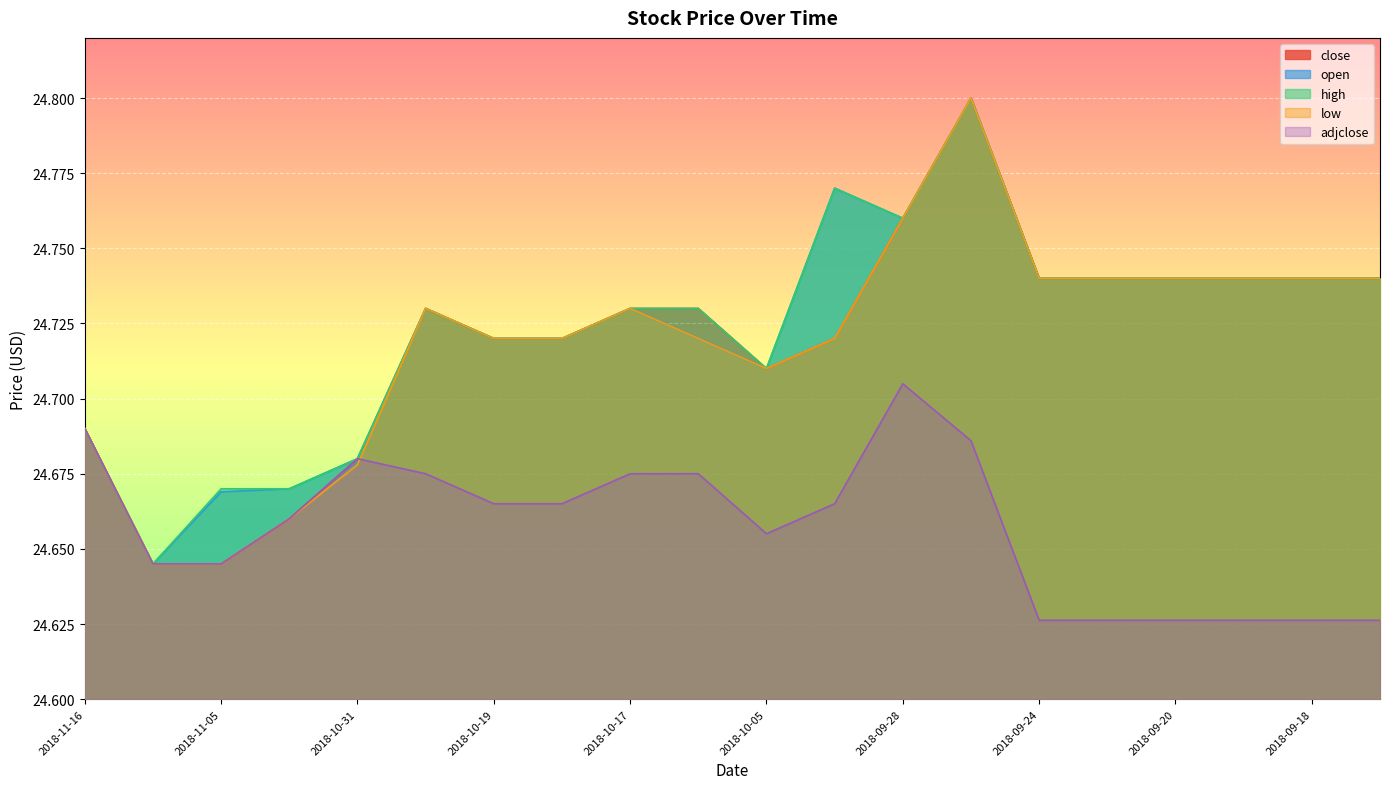

Reading left to right, transcribe all the data shown in this chart.

close: 2018-11-16=24.7	2018-11-09=24.6	2018-11-05=24.6	2018-11-02=24.7	2018-10-31=24.7	2018-10-26=24.7	2018-10-19=24.7	2018-10-18=24.7	2018-10-17=24.7	2018-10-11=24.7	2018-10-05=24.7	2018-10-02=24.7	2018-09-28=24.8	2018-09-25=24.8	2018-09-24=24.7	2018-09-21=24.7	2018-09-20=24.7	2018-09-19=24.7	2018-09-18=24.7	2018-09-17=24.7
open: 2018-11-16=24.7	2018-11-09=24.6	2018-11-05=24.7	2018-11-02=24.7	2018-10-31=24.7	2018-10-26=24.7	2018-10-19=24.7	2018-10-18=24.7	2018-10-17=24.7	2018-10-11=24.7	2018-10-05=24.7	2018-10-02=24.8	2018-09-28=24.8	2018-09-25=24.8	2018-09-24=24.7	2018-09-21=24.7	2018-09-20=24.7	2018-09-19=24.7	2018-09-18=24.7	2018-09-17=24.7
high: 2018-11-16=24.7	2018-11-09=24.6	2018-11-05=24.7	2018-11-02=24.7	2018-10-31=24.7	2018-10-26=24.7	2018-10-19=24.7	2018-10-18=24.7	2018-10-17=24.7	2018-10-11=24.7	2018-10-05=24.7	2018-10-02=24.8	2018-09-28=24.8	2018-09-25=24.8	2018-09-24=24.7	2018-09-21=24.7	2018-09-20=24.7	2018-09-19=24.7	2018-09-18=24.7	2018-09-17=24.7
low: 2018-11-16=24.7	2018-11-09=24.6	2018-11-05=24.6	2018-11-02=24.7	2018-10-31=24.7	2018-10-26=24.7	2018-10-19=24.7	2018-10-18=24.7	2018-10-17=24.7	2018-10-11=24.7	2018-10-05=24.7	2018-10-02=24.7	2018-09-28=24.8	2018-09-25=24.8	2018-09-24=24.7	2018-09-21=24.7	2018-09-20=24.7	2018-09-19=24.7	2018-09-18=24.7	2018-09-17=24.7
adjclose: 2018-11-16=24.7	2018-11-09=24.6	2018-11-05=24.6	2018-11-02=24.7	2018-10-31=24.7	2018-10-26=24.7	2018-10-19=24.7	2018-10-18=24.7	2018-10-17=24.7	2018-10-11=24.7	2018-10-05=24.7	2018-10-02=24.7	2018-09-28=24.7	2018-09-25=24.7	2018-09-24=24.6	2018-09-21=24.6	2018-09-20=24.6	2018-09-19=24.6	2018-09-18=24.6	2018-09-17=24.6